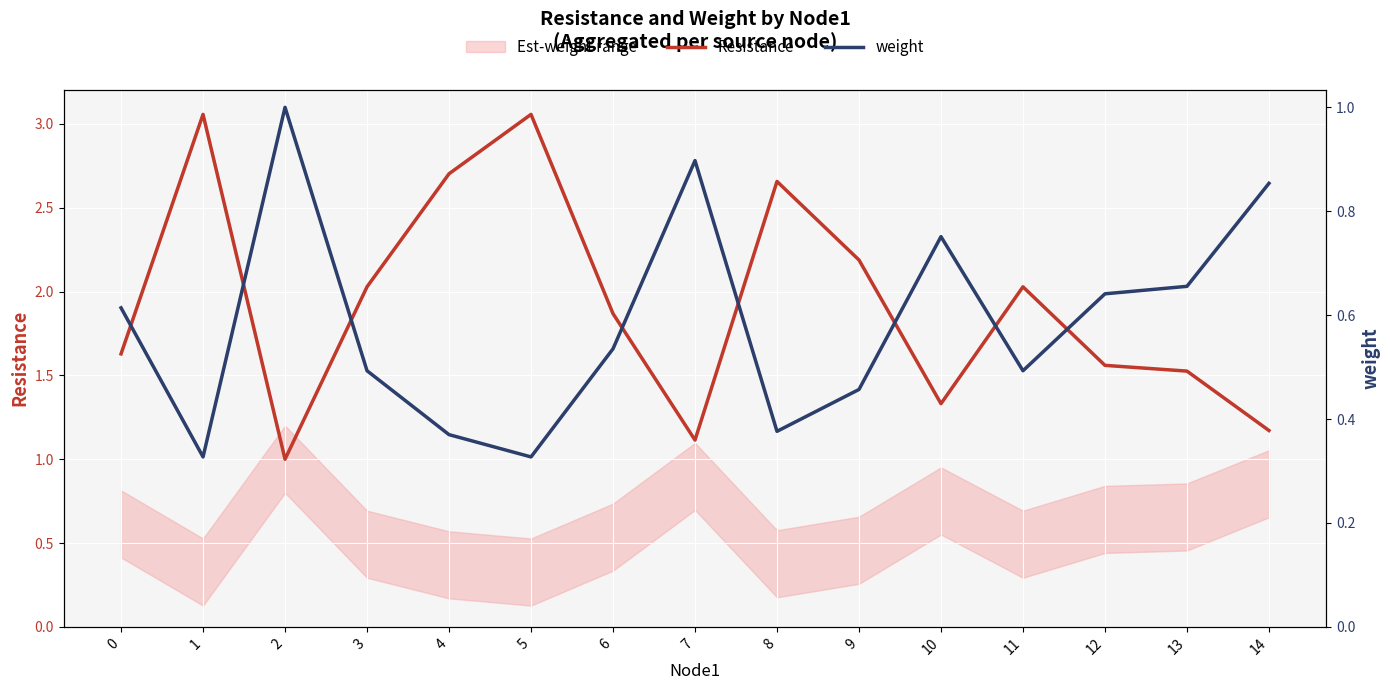

What is the total value across all series at 5?

3.4